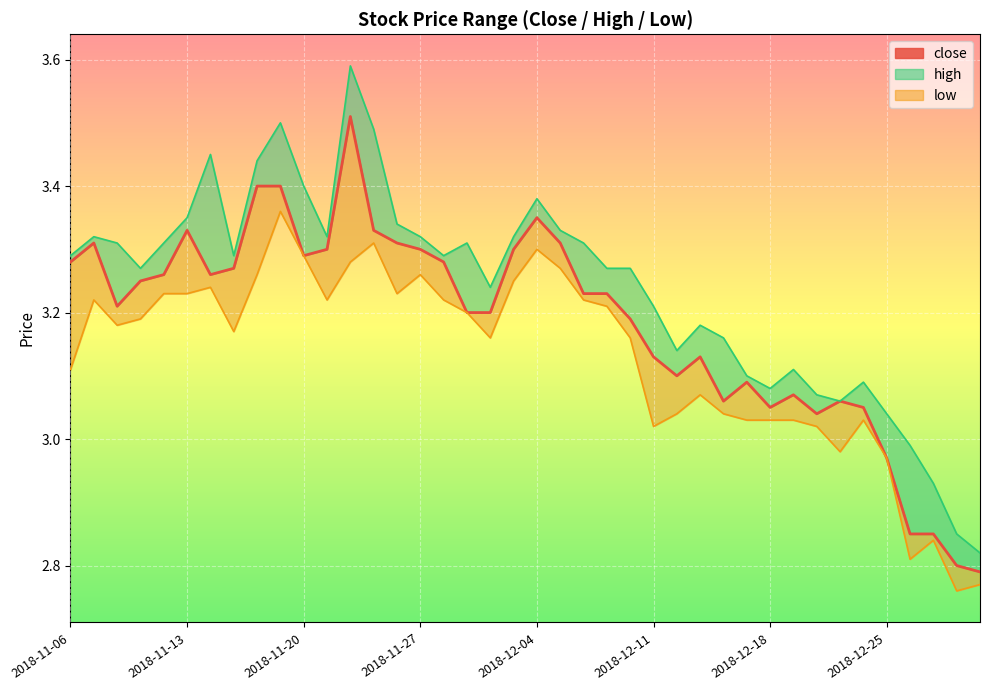

Is it true that the value at 14 is 3.3?

True